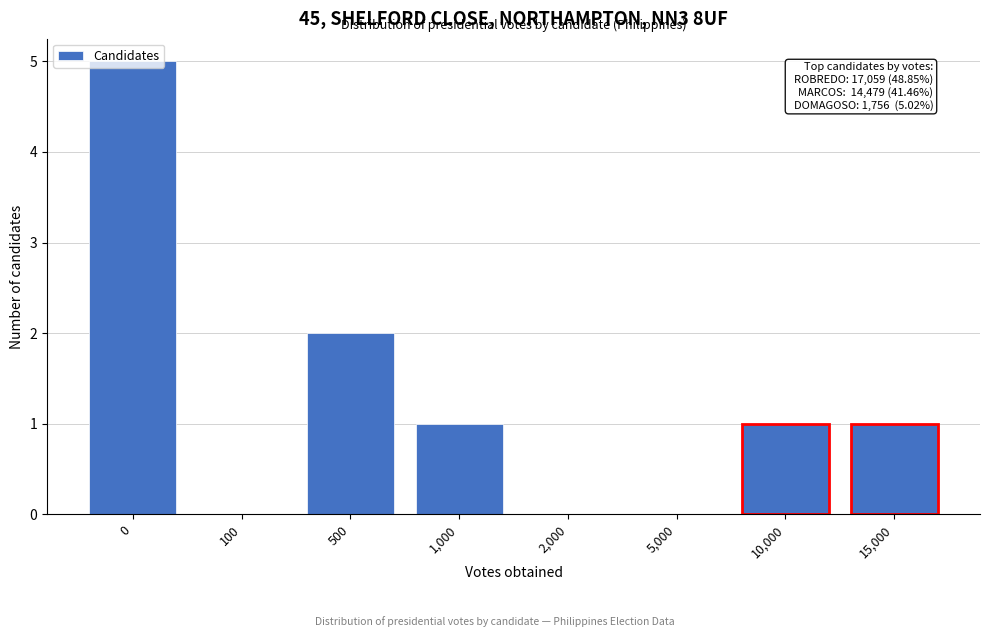

Is it true that the value at 5,000 is -3?

False